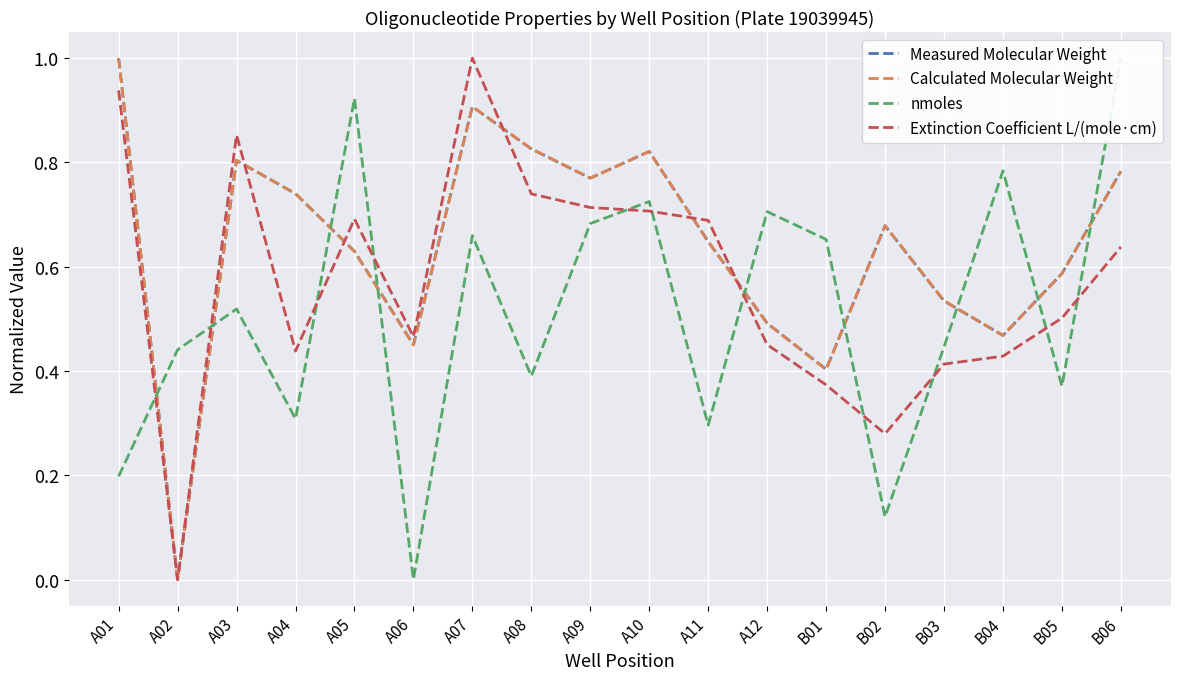

How many lines are shown in the chart?

4